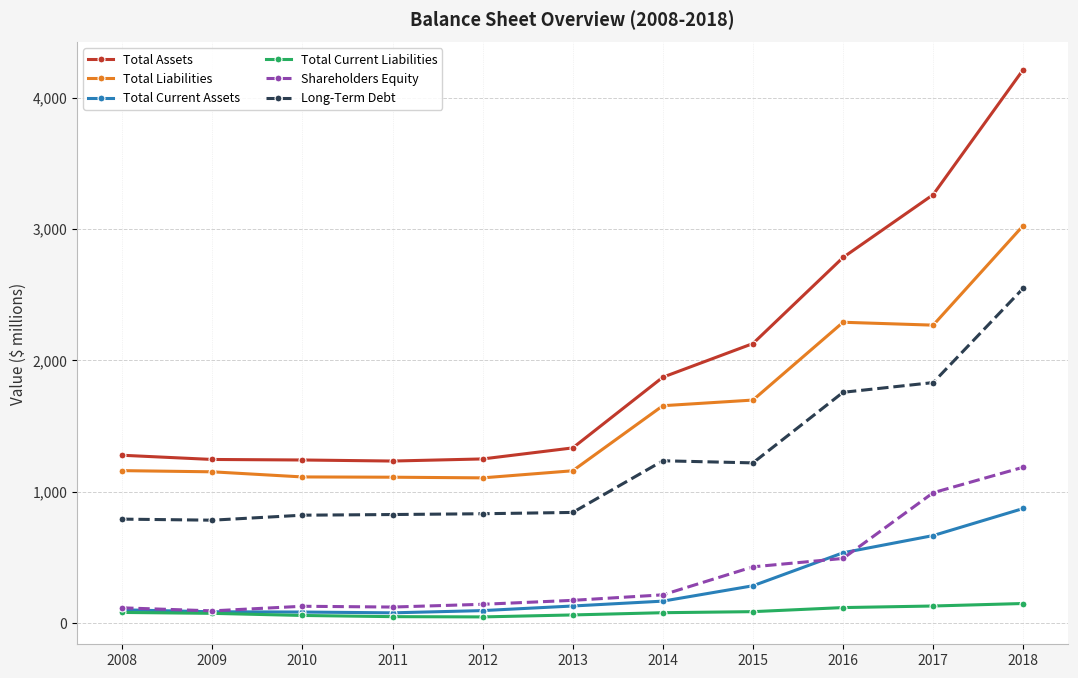

Does the chart have visible grid lines?

Yes